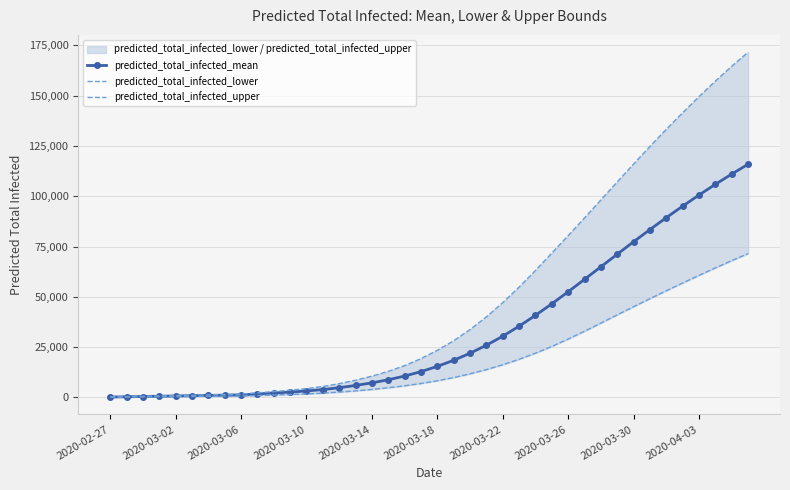

True or false: predicted_total_infected_mean and predicted_total_infected_lower cross at least once.

False